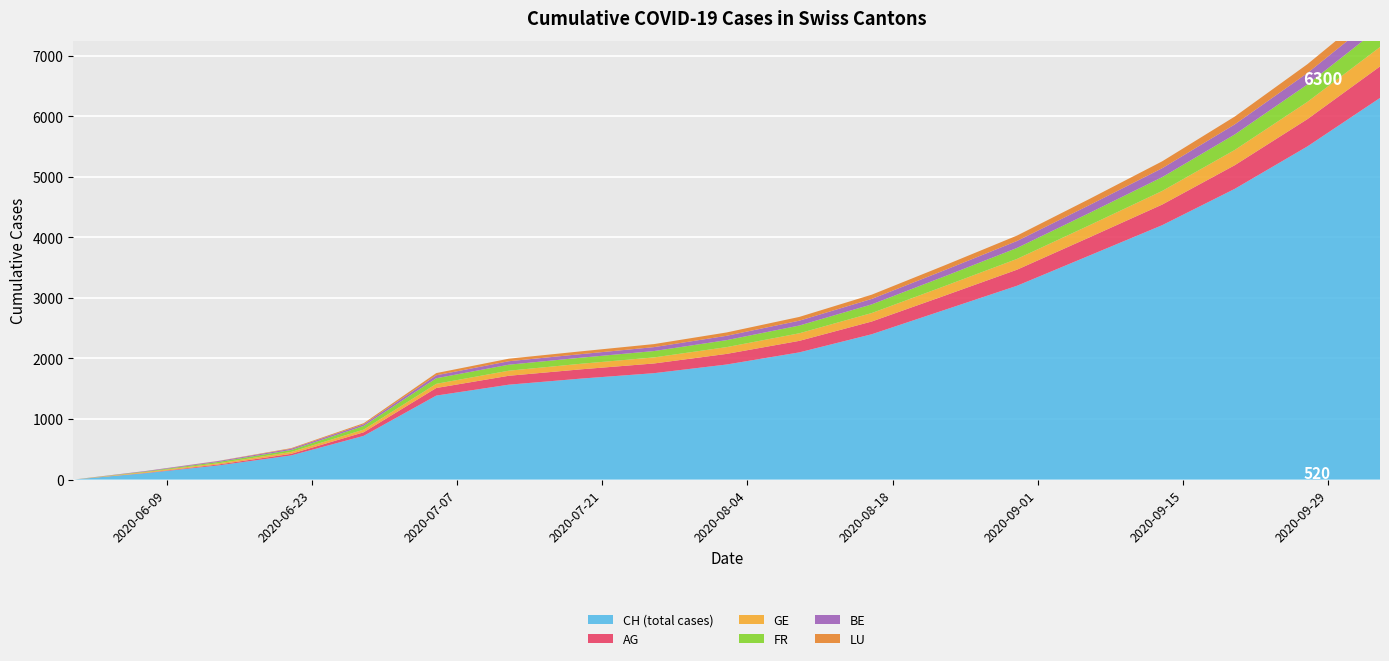

Reading left to right, extract all data points from this chart.

CH (total cases): 0	107	234	399	722	1387	1567	1668	1757	1900	2100	2400	2800	3200	3700	4200	4800	5500	6300
AG: 0	5	16	26	59	125	147	153	160	175	190	210	235	265	300	340	390	450	520
GE: 0	13	20	31	44	69	84	92	100	112	125	140	158	178	200	225	252	285	320
FR: 0	9	22	32	61	92	99	100	105	115	128	143	161	181	203	228	256	288	324
BE: 0	8	14	21	27	49	57	59	65	72	80	90	102	115	130	147	166	188	212
LU: 0	1	3	10	18	36	42	46	50	55	62	70	79	89	101	114	129	146	165